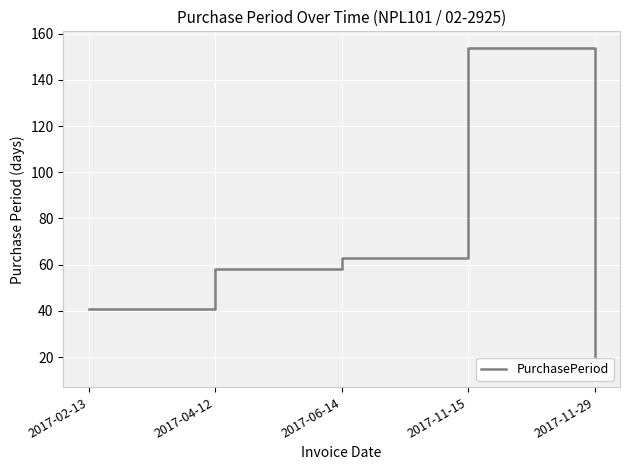

How many data points does each series have?

5